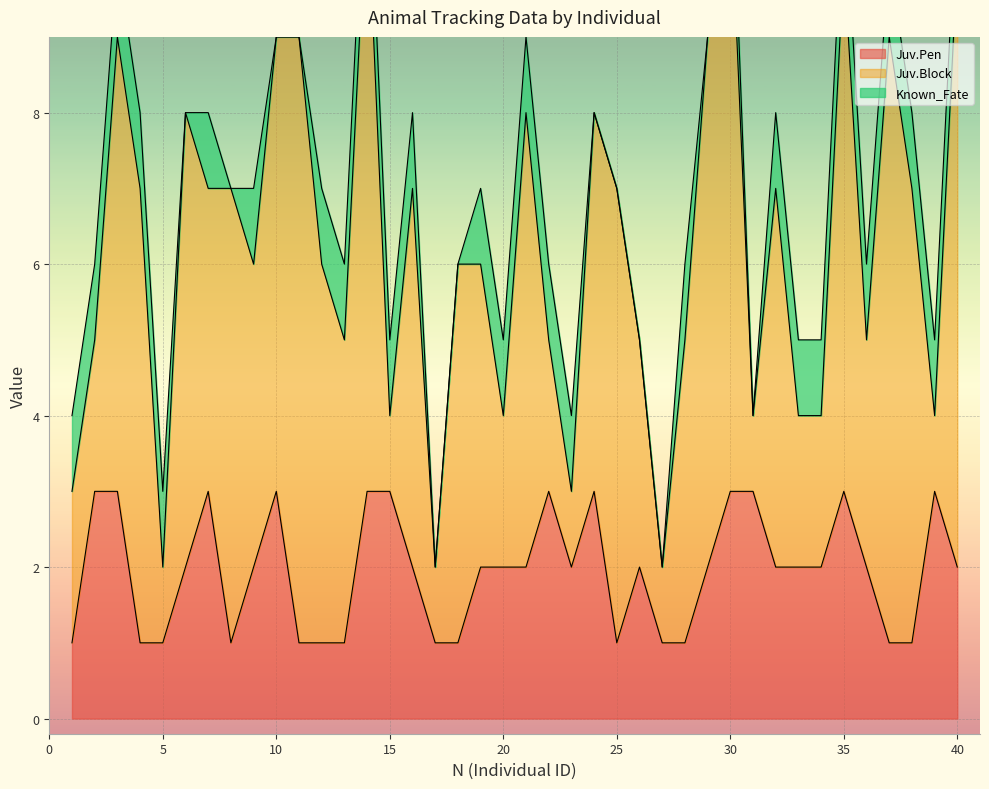

Is the value of Juv.Pen at 32 greater than the value of Known_Fate at 32?

Yes